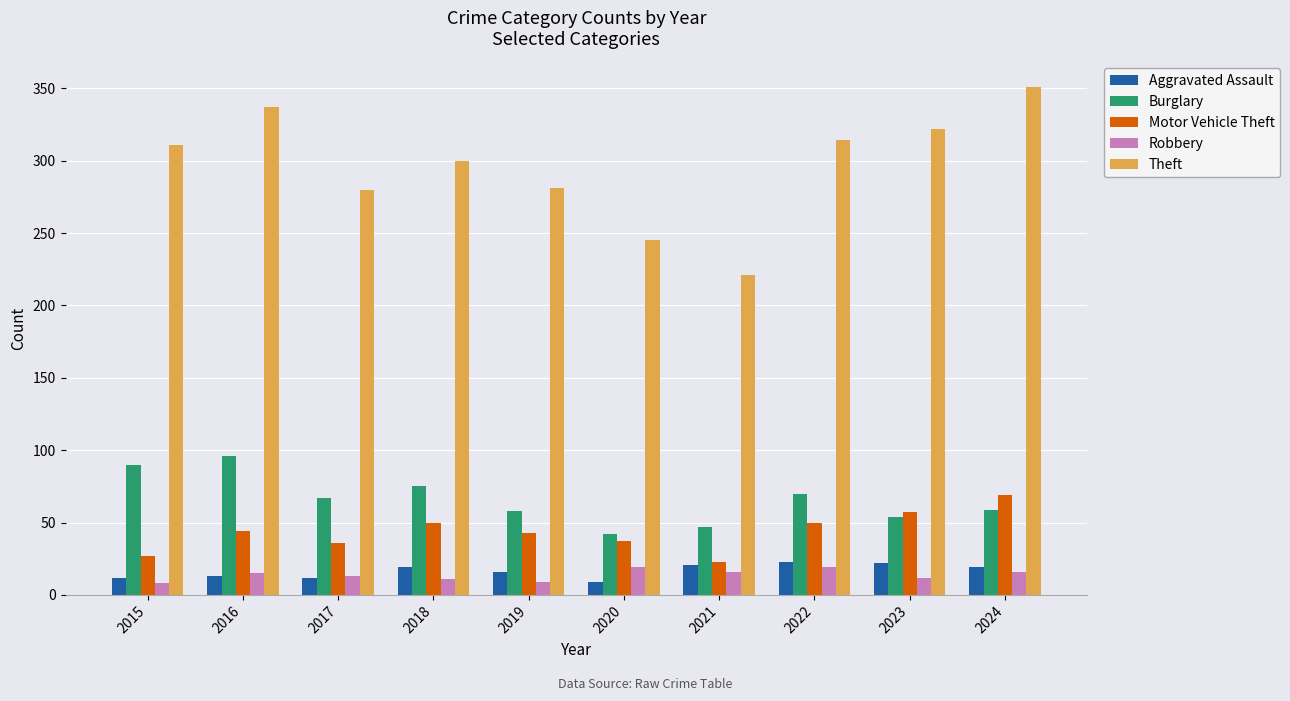

True or false: Burglary has a value of 102 at 2018.

False